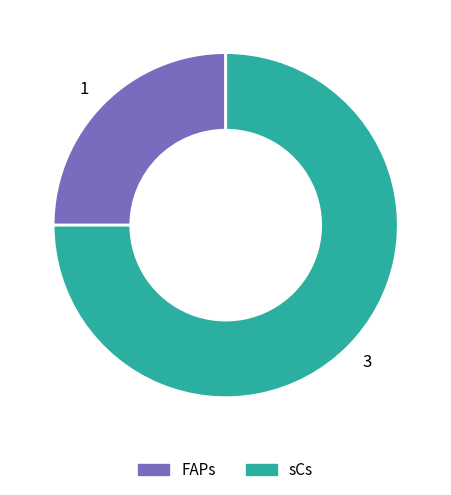

How many slices are in this pie chart?

2